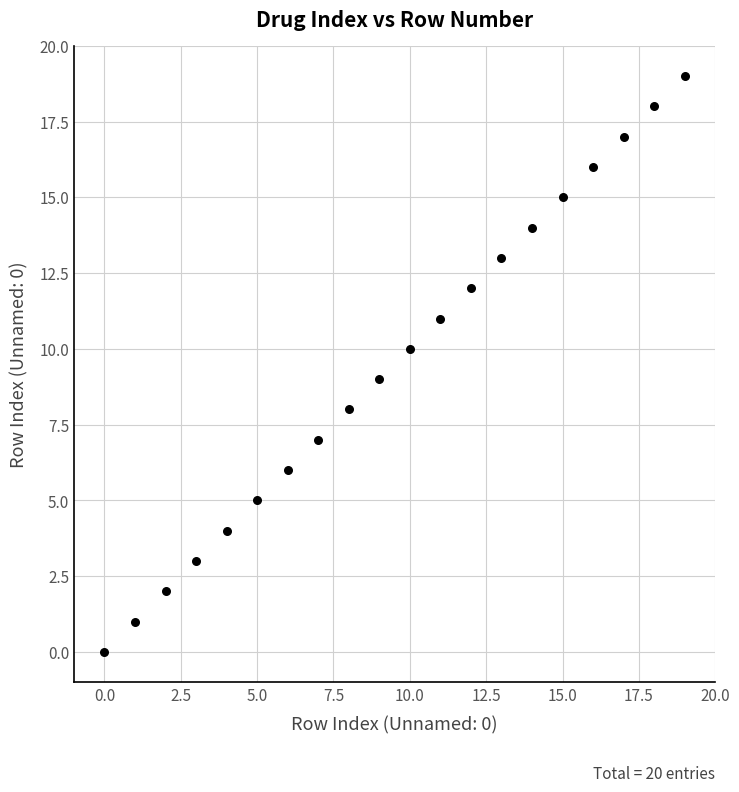

What is the range of Y values (max minus min)?

19